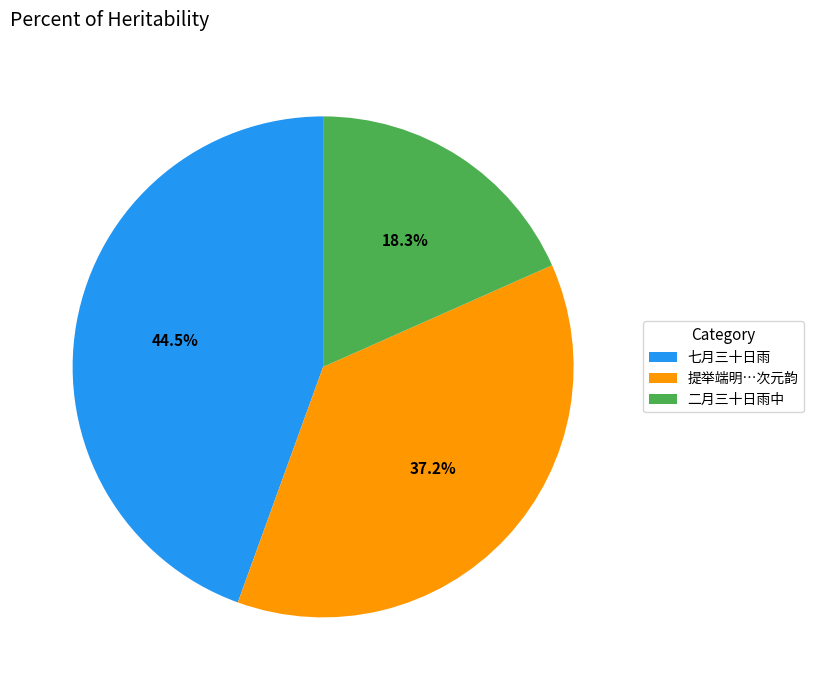

How many segments does this pie chart have?

3